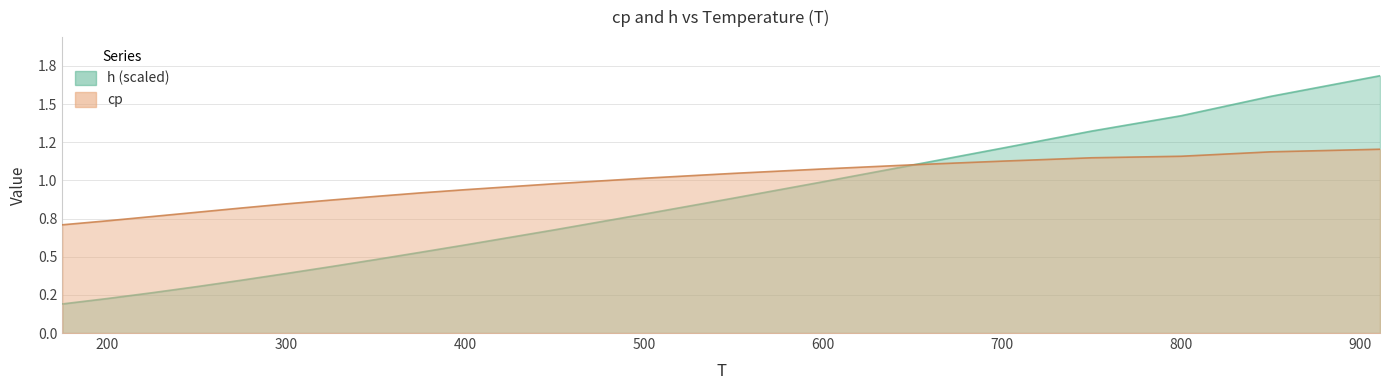

Is the value of cp at 225 greater than the value of h at 250?

Yes